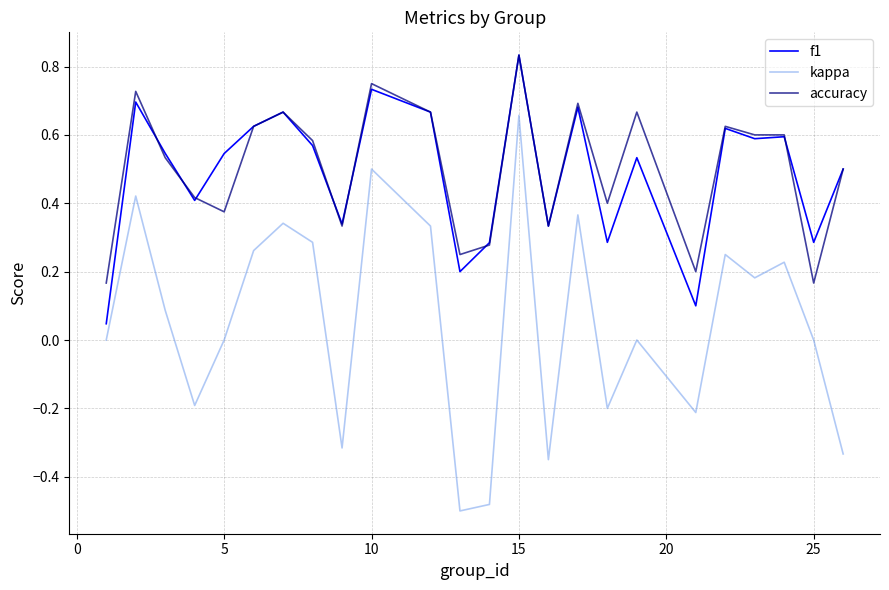

Which series has the largest range (max minus min)?

kappa